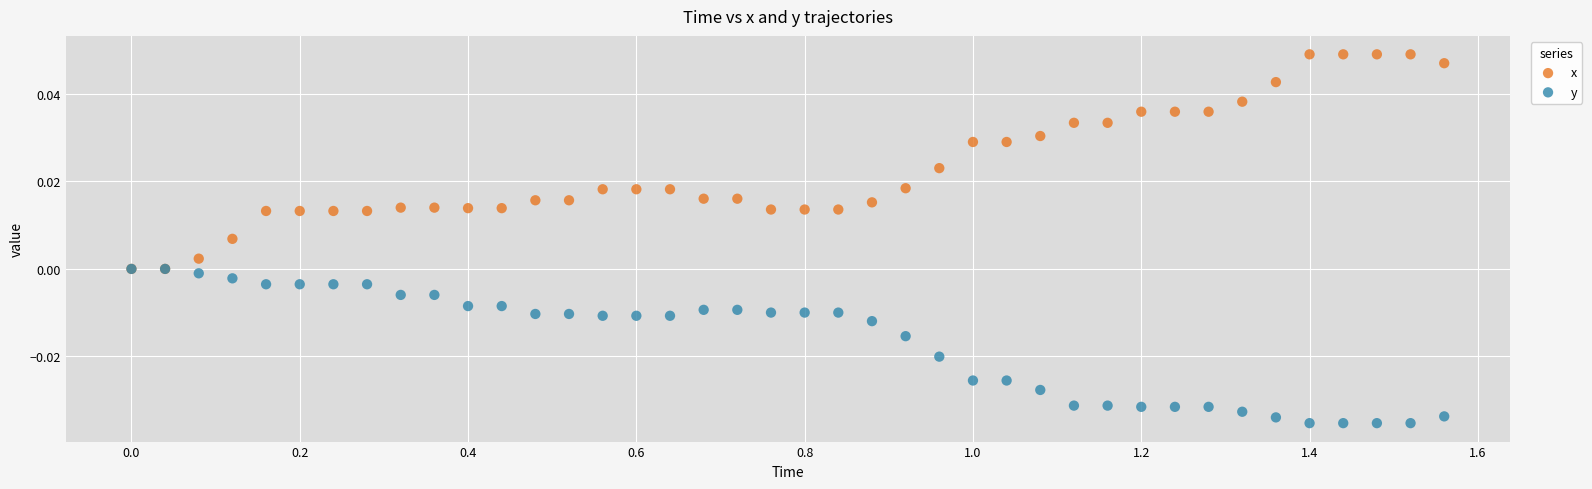

Which series contains the lowest Y value?

y